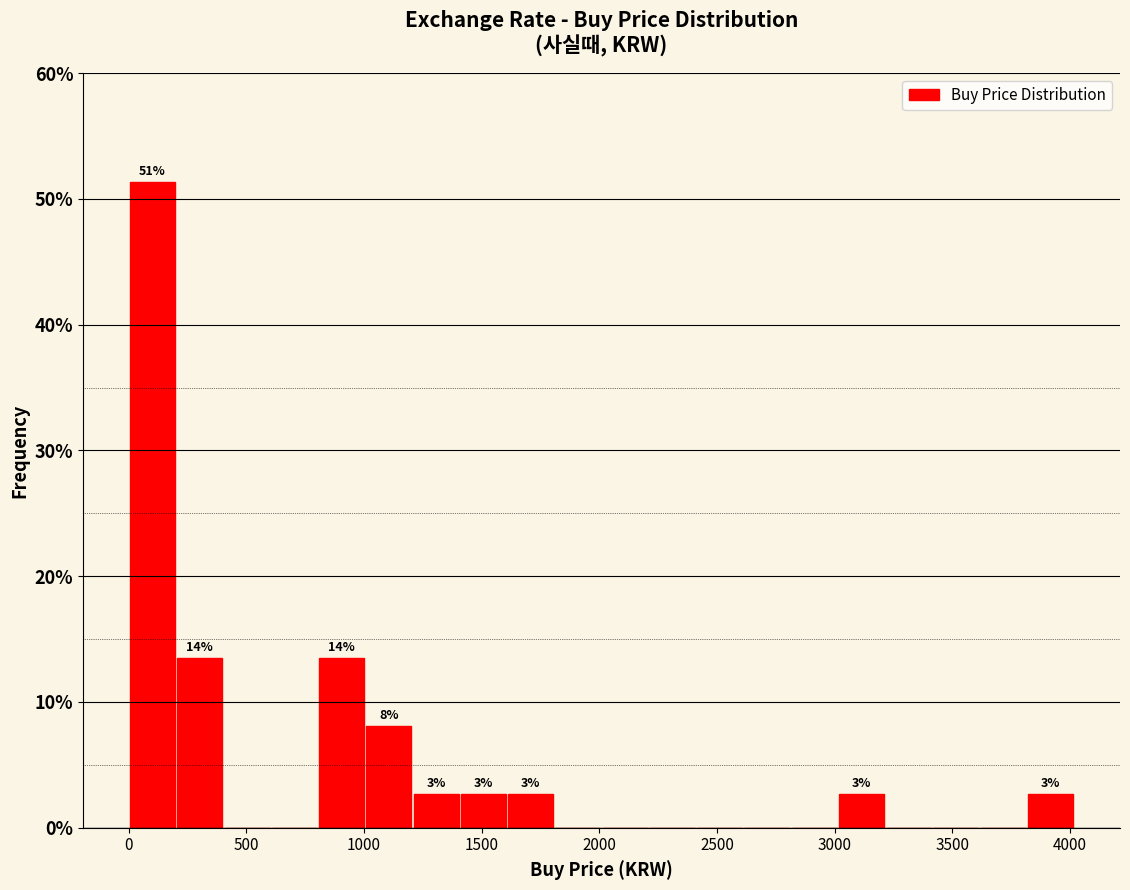

Over which range of the x-axis is the bar tallest?

0 to 200